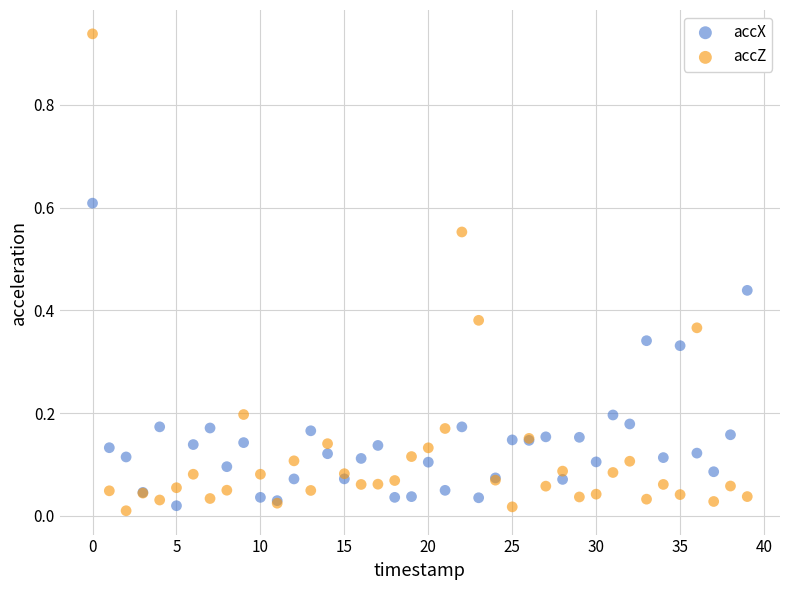

Which series has the widest spread of Y values?

accZ